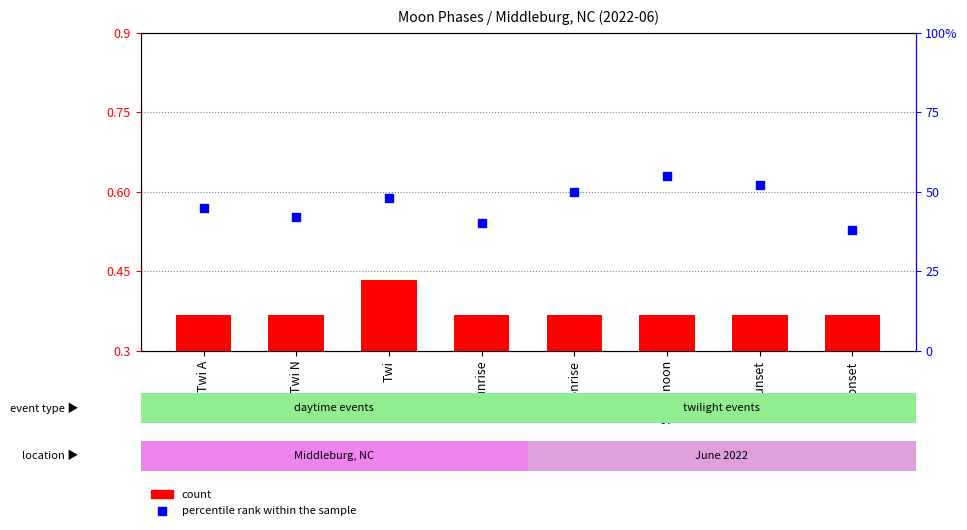

Which series has the largest total across all categories?

percentile rank within the sample